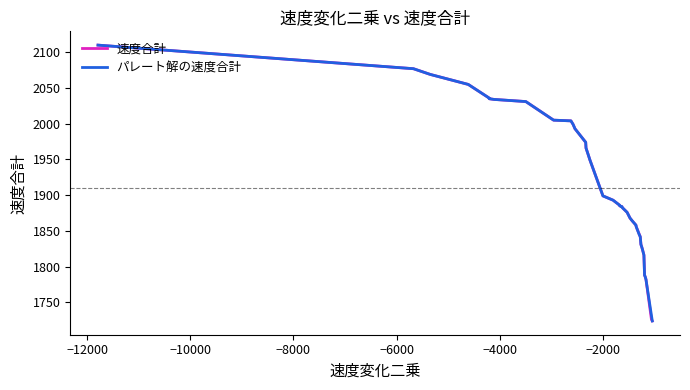

Which series has the largest range (max minus min)?

速度合計